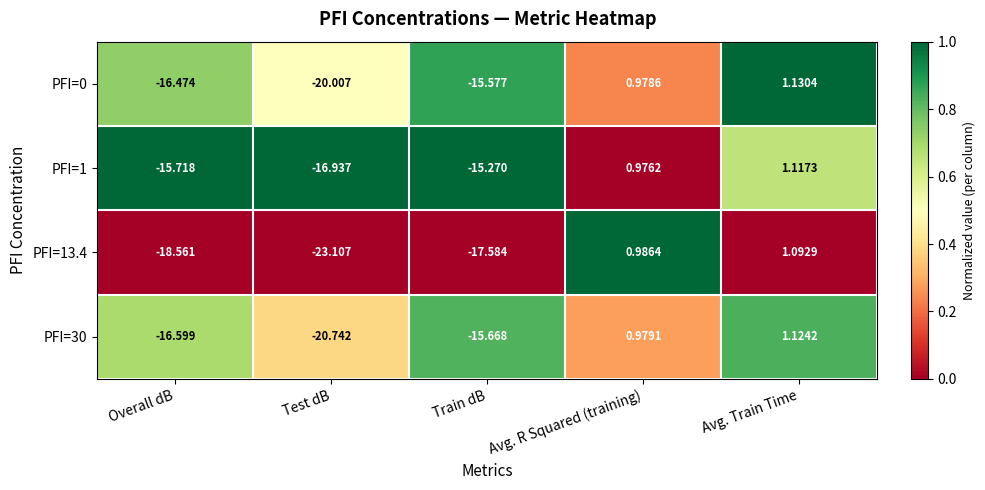

At how many categories does at least one series exceed 0?

2